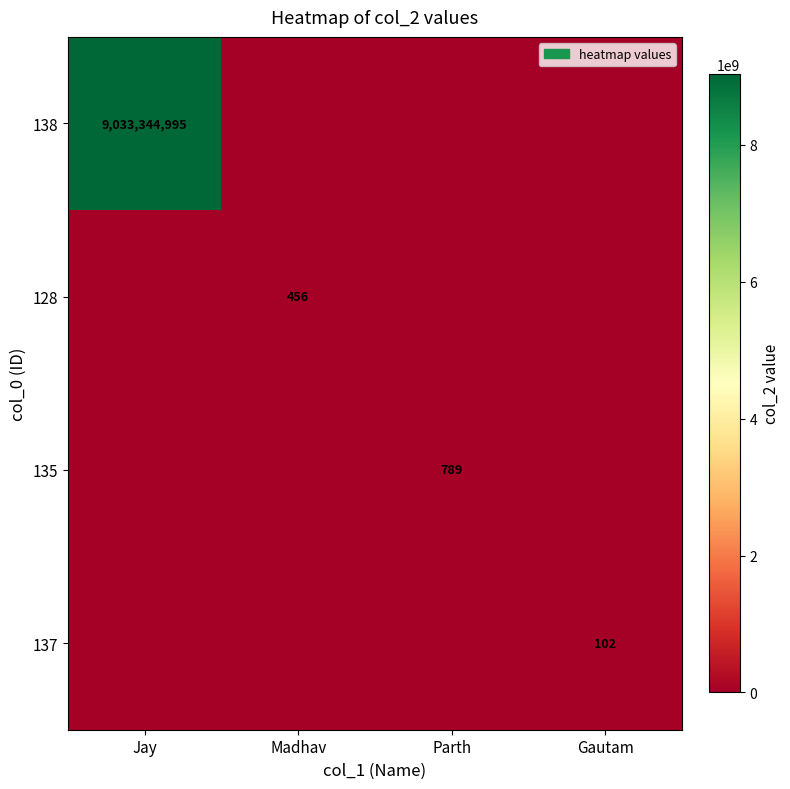

Is it true that 137 equals 141 at Gautam?

False